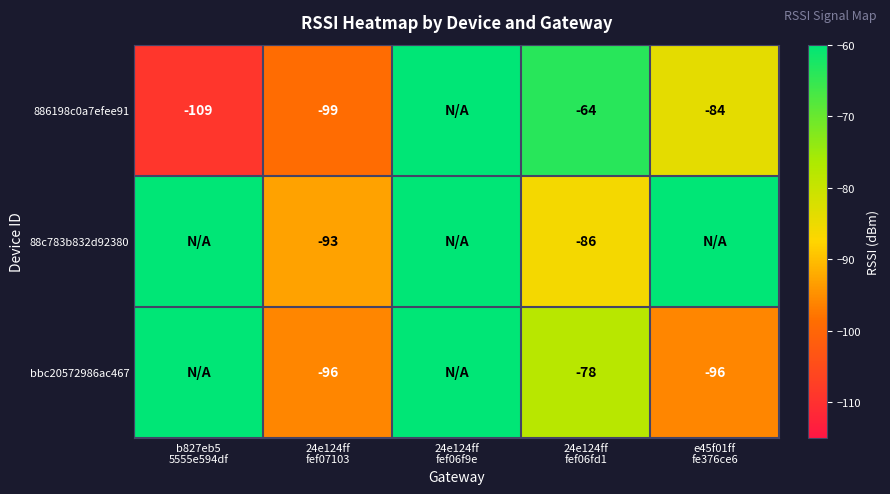

Which category has the lowest value across all series?

b827eb5
5555e594df